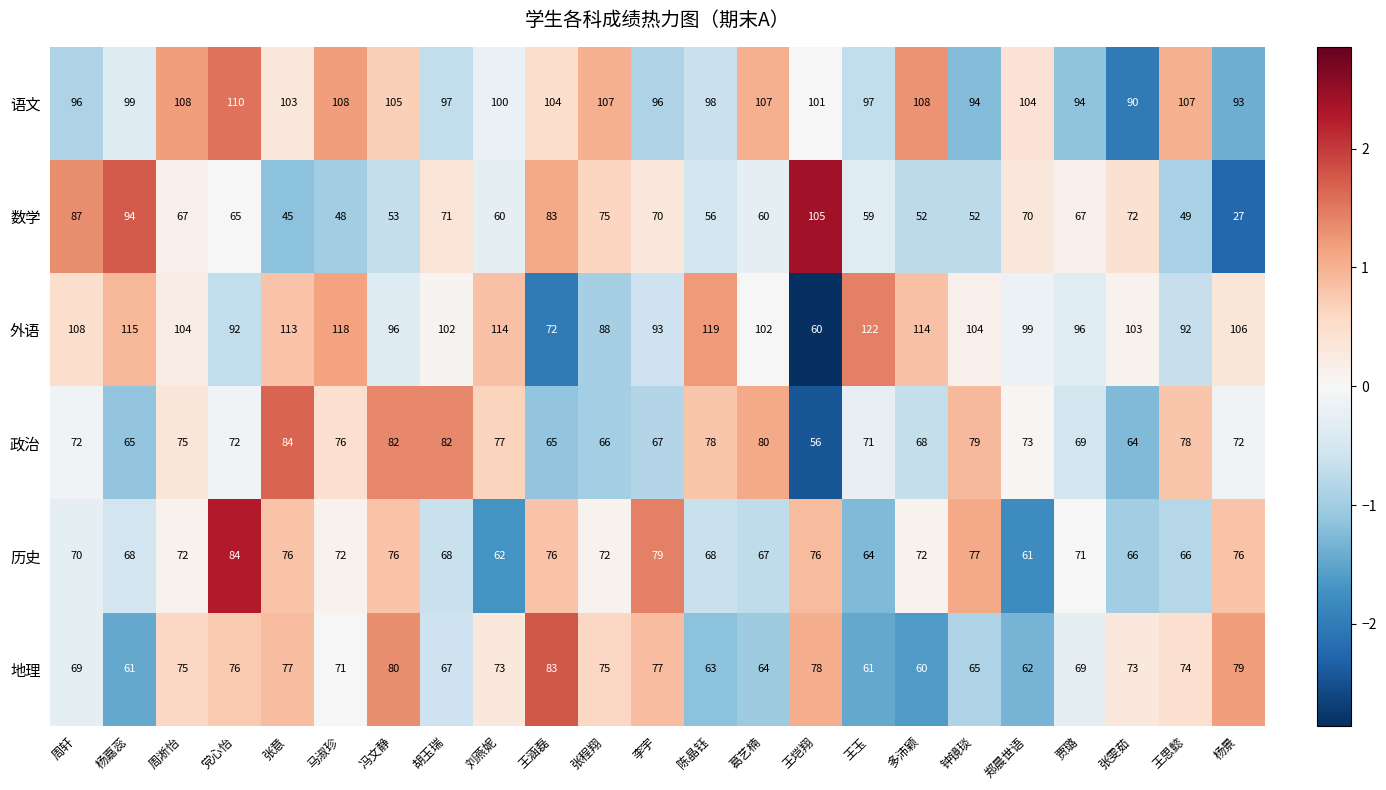

Rank the series at 王思懿 from highest to lowest value.

语文, 外语, 政治, 地理, 历史, 数学